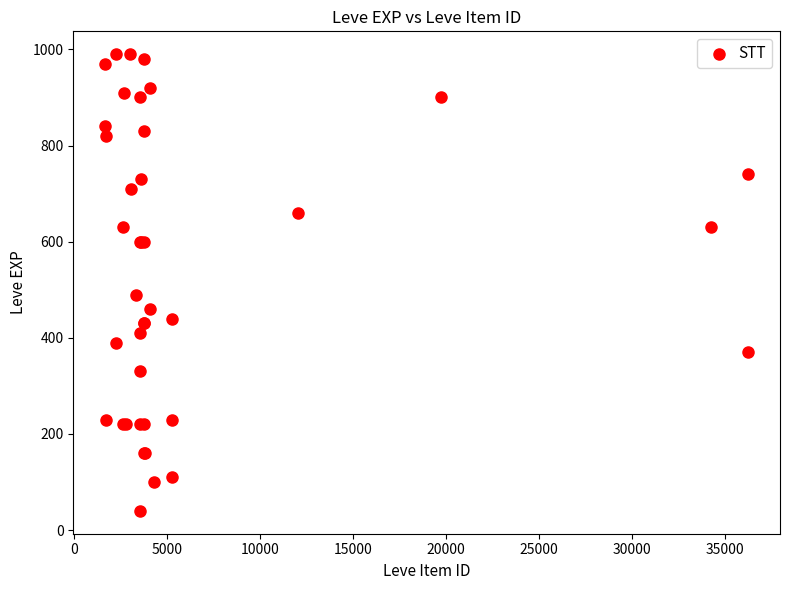

What Y value in the scatter plot is closest to 515?

490